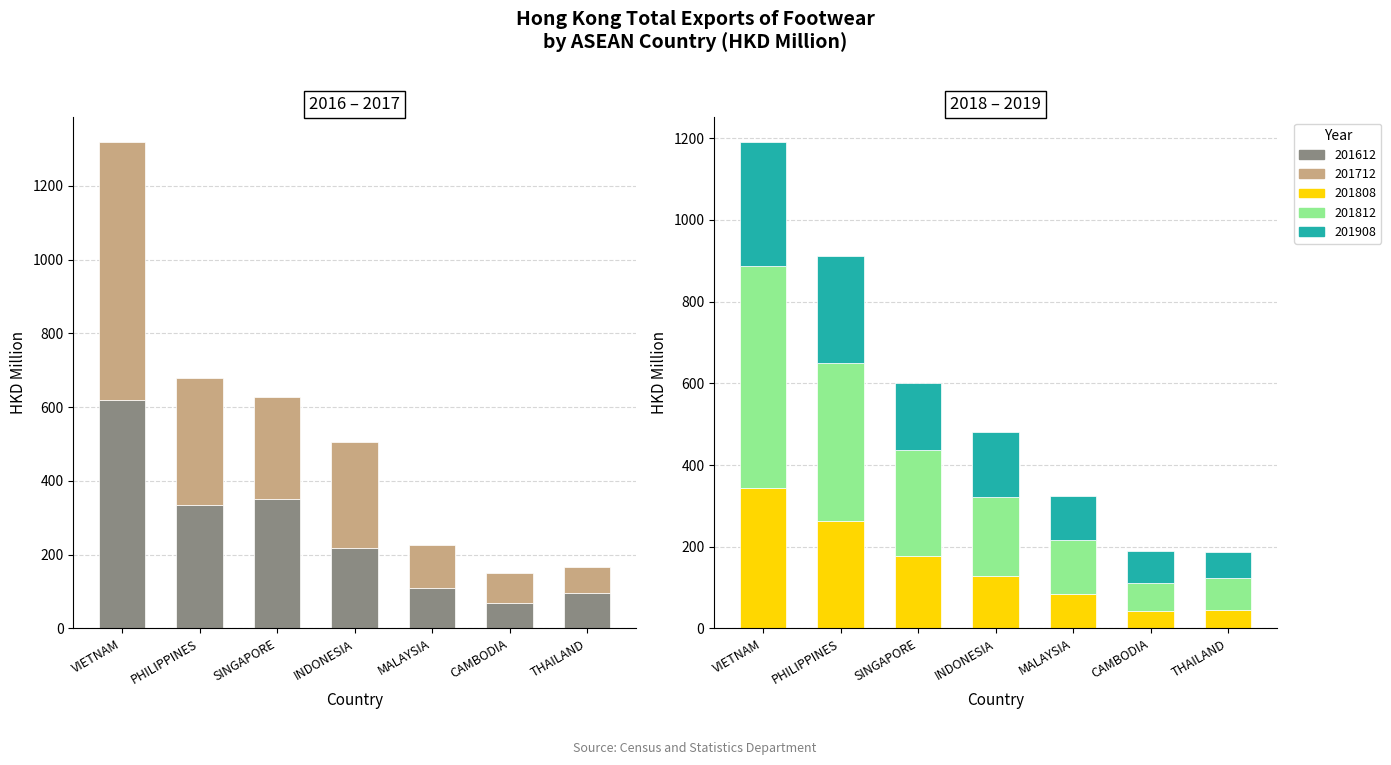

What is the average value of the 201612 series?

256.6